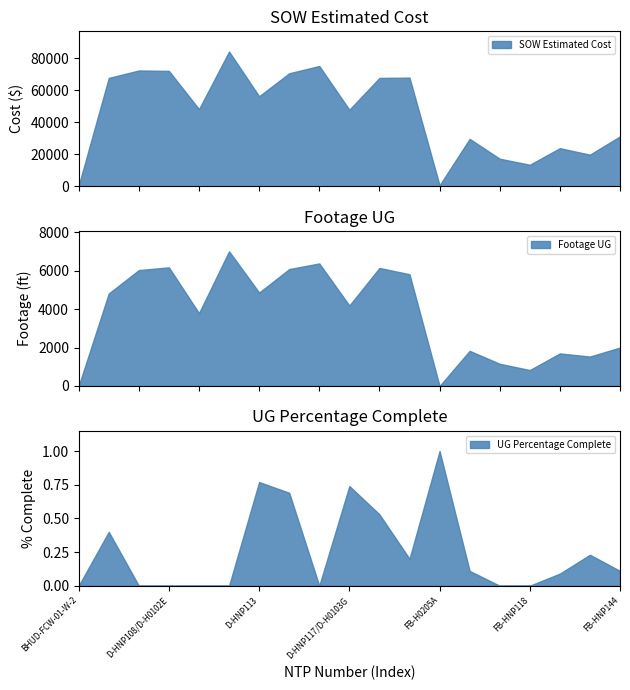

Reading left to right, transcribe all the data shown in this chart.

SOW Estimated Cost: BHUD-FCW-01-W-2=388.0	D-HNP106/D-H0102C=67734.5	D-HNP107=72382.5	D-HNP108/D-H0102E=72131.5	D-HNP110/D-H0102G=48215.5	D-HNP111/D-H0103A=84226.5	D-HNP113=56262.5	D-HNP114_H0103D=70635.0	D-HNP115/D-H0103E=75191.5	D-HNP117/D-H0103G=47849.0	D-HNP135/D-H0106G=67735.5	D-HNP144=67925.0	FB-H0205A=582.0	FB-HNP104=29634.2	FB-HNP111=17203.5	FB-HNP118=13442.4	FB-HNP133=23800.2	FB-HNP138=19745.2	FB-HNP144=31186.2
Footage UG: BHUD-FCW-01-W-2=0.0	D-HNP106/D-H0102C=4822.0	D-HNP107=6041.0	D-HNP108/D-H0102E=6182.0	D-HNP110/D-H0102G=3796.0	D-HNP111/D-H0103A=7020.0	D-HNP113=4870.0	D-HNP114_H0103D=6092.0	D-HNP115/D-H0103E=6387.0	D-HNP117/D-H0103G=4194.0	D-HNP135/D-H0106G=6152.0	D-HNP144=5825.0	FB-H0205A=0.0	FB-HNP104=1831.0	FB-HNP111=1157.0	FB-HNP118=831.0	FB-HNP133=1697.0	FB-HNP138=1534.0	FB-HNP144=2003.0
UG Percentage Complete: BHUD-FCW-01-W-2=0.0	D-HNP106/D-H0102C=0.4	D-HNP107=0.0	D-HNP108/D-H0102E=0.0	D-HNP110/D-H0102G=0.0	D-HNP111/D-H0103A=0.0	D-HNP113=0.8	D-HNP114_H0103D=0.7	D-HNP115/D-H0103E=0.0	D-HNP117/D-H0103G=0.7	D-HNP135/D-H0106G=0.5	D-HNP144=0.2	FB-H0205A=1.0	FB-HNP104=0.1	FB-HNP111=0.0	FB-HNP118=0.0	FB-HNP133=0.1	FB-HNP138=0.2	FB-HNP144=0.1